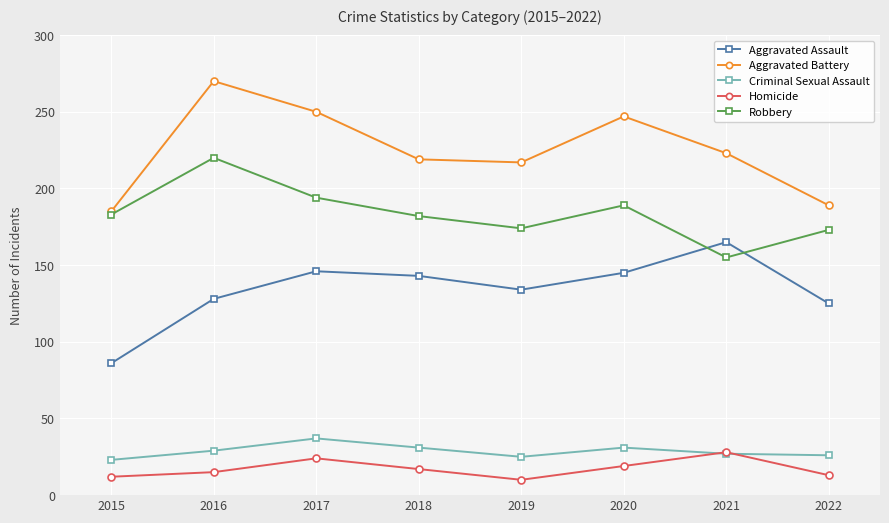

In Robbery, how many points are higher than both neighbors (excluding endpoints)?

2